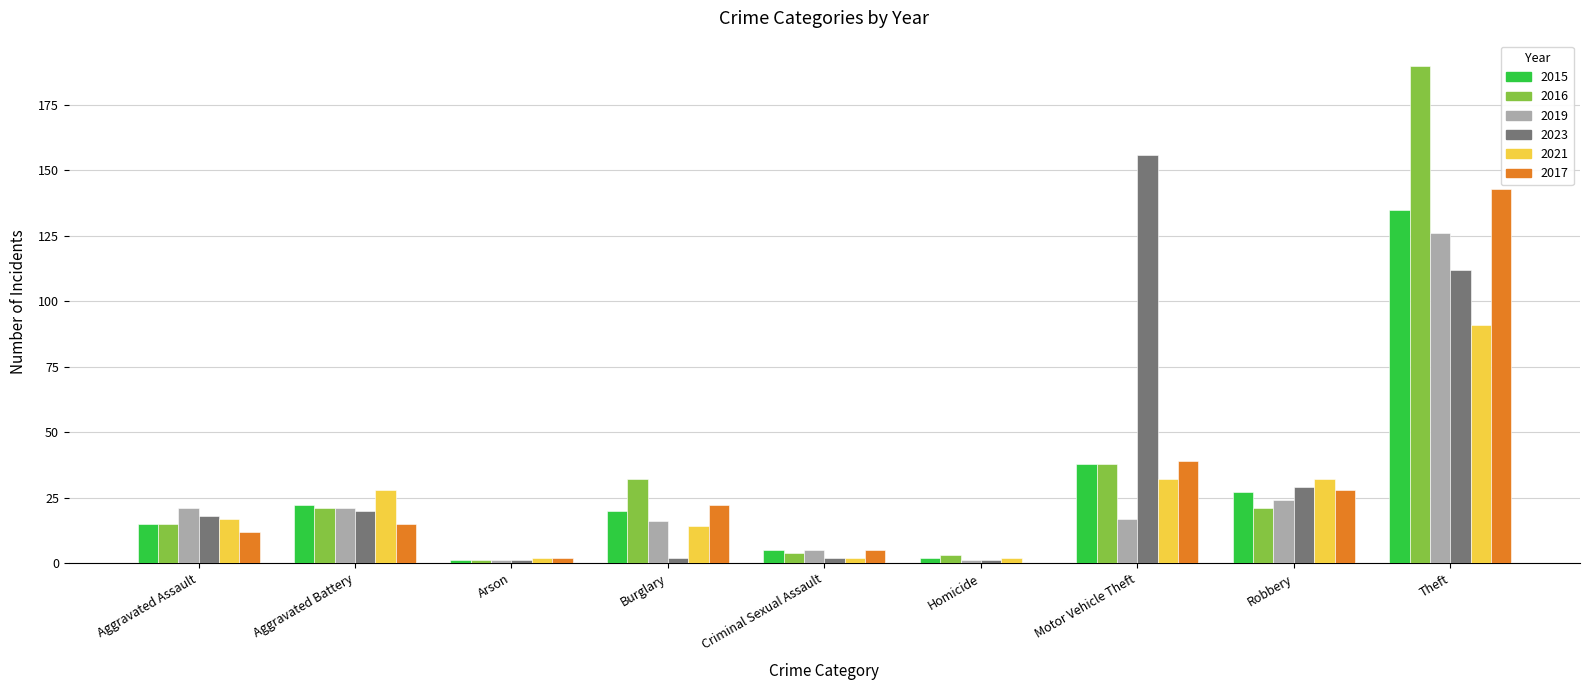

What is the sum of the 2016 values at Arson and Aggravated Assault?

16